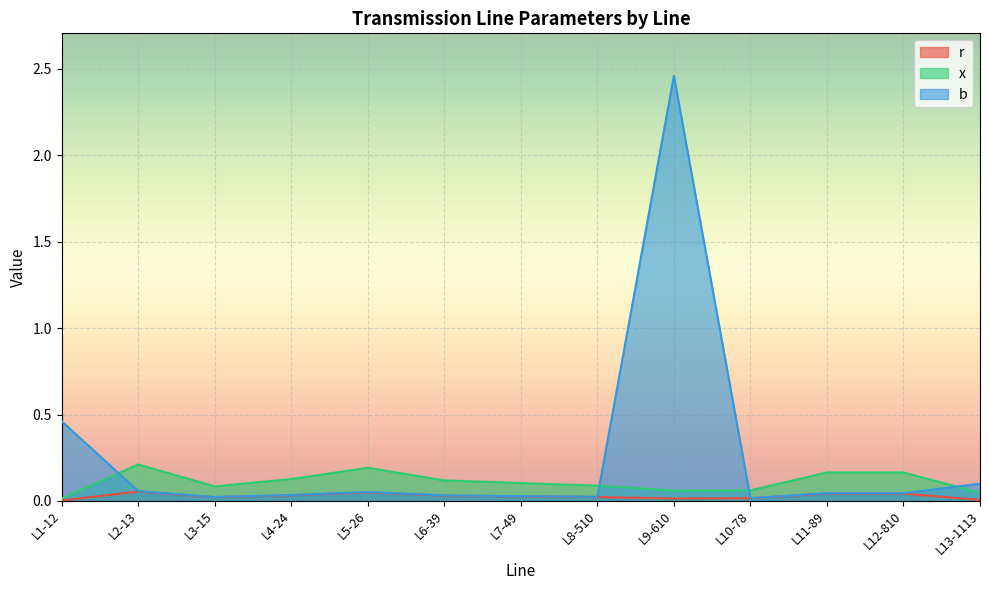

What is the sum of all b values?

3.4